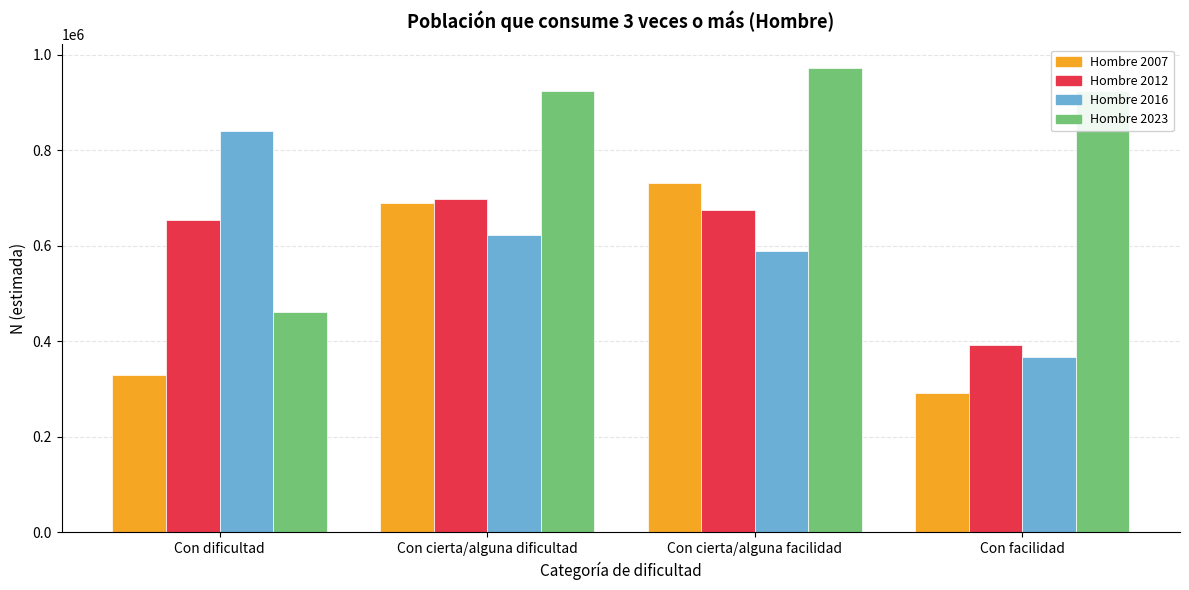

Rank the categories by Hombre 2007 value from highest to lowest.

Con cierta/alguna facilidad, Con cierta/alguna dificultad, Con dificultad, Con facilidad